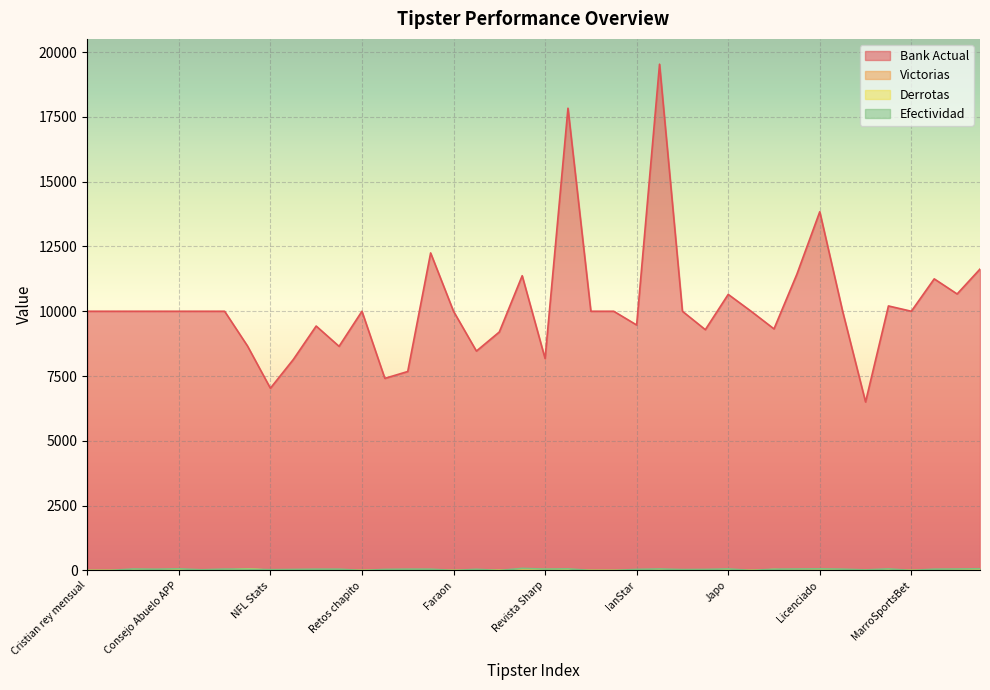

What is the spread (max minus min) of values at CobraVIP?

7394